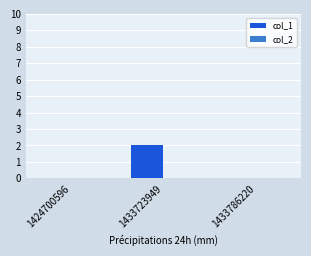

Between 1433786220 and 1433723949, which is larger?

1433723949